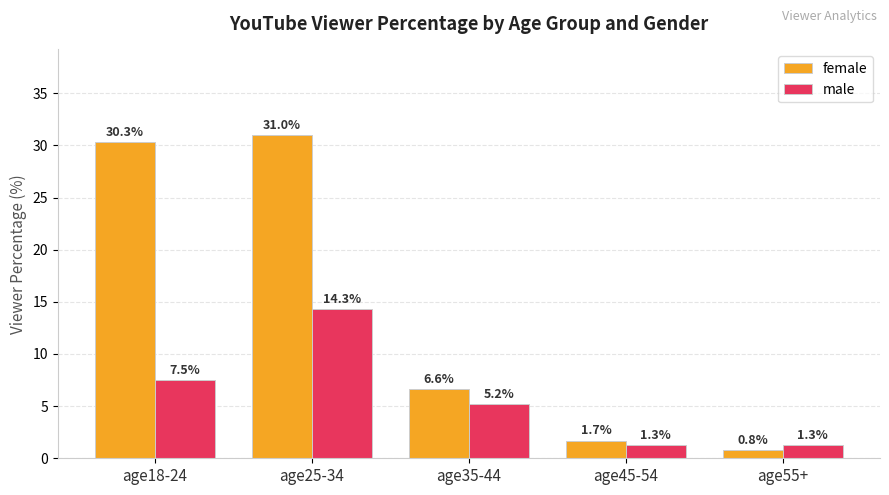

What is the average value of the male series?

5.9